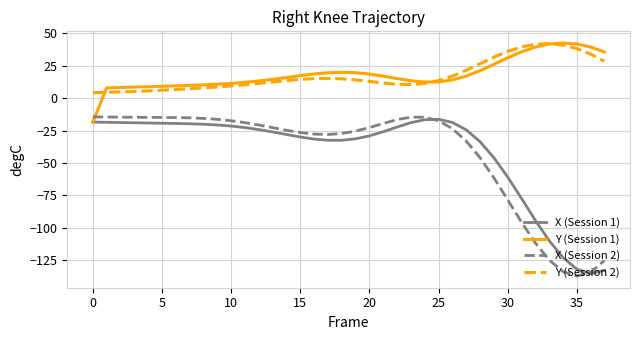

What is the minimum value for X (Session 1)?

-135.6